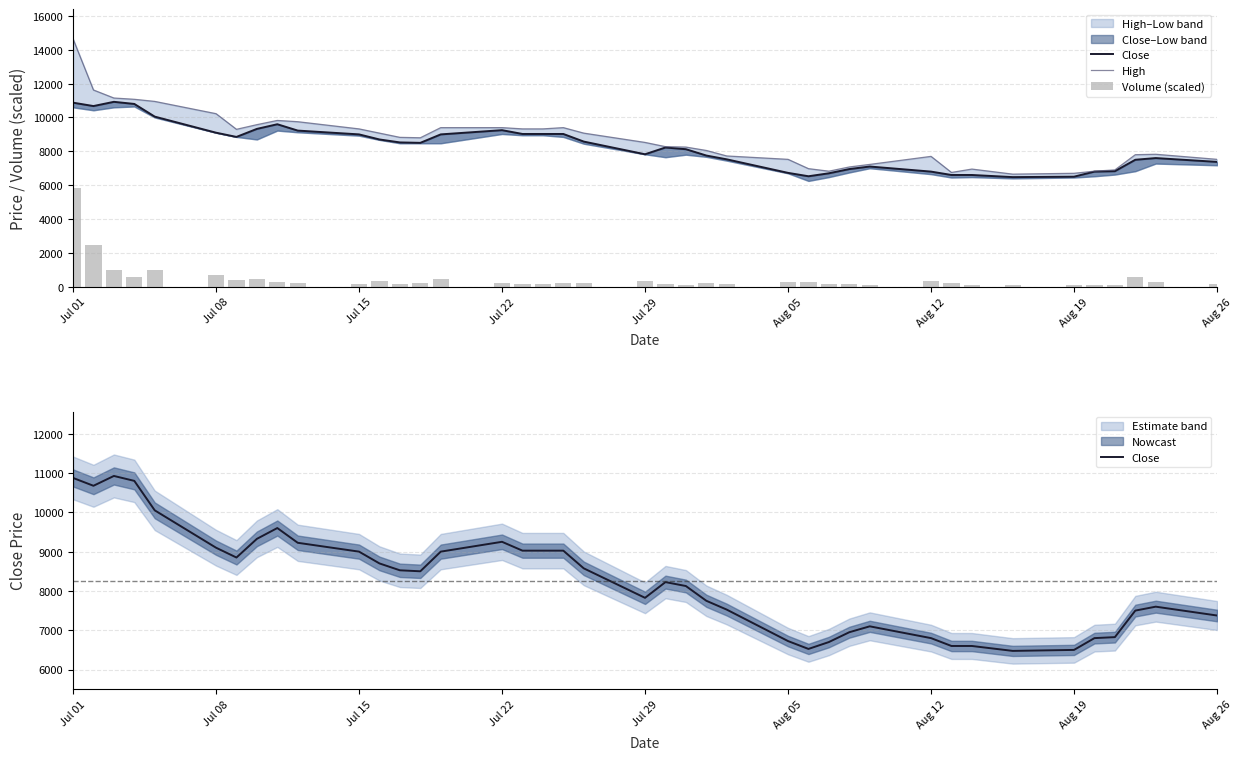

Which series has the largest total across all categories?

High